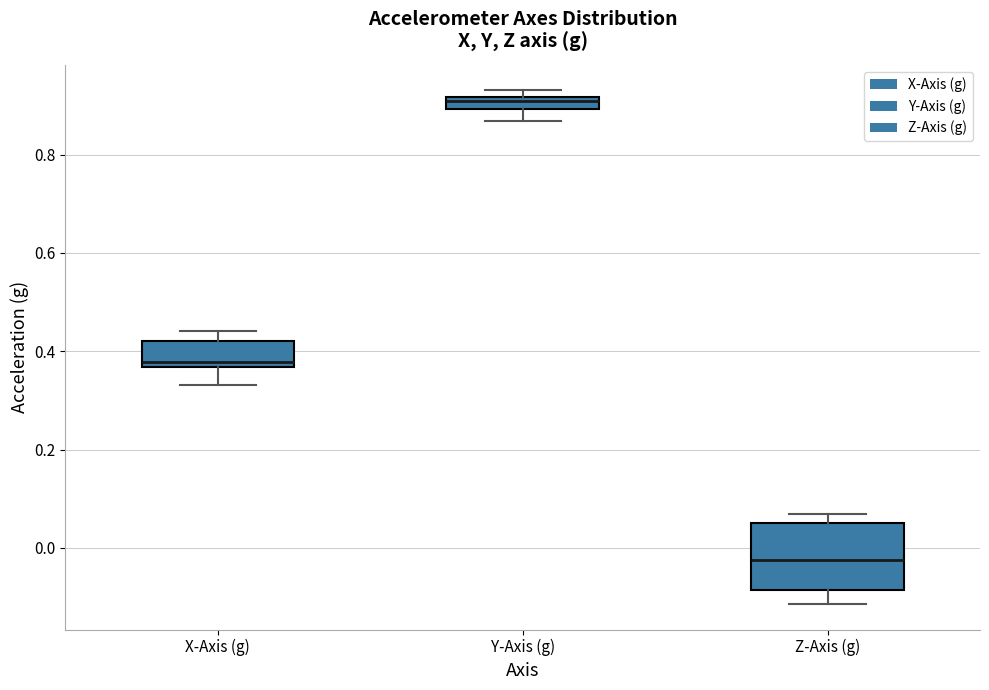

Which box is the tallest, from its lower edge to its upper edge?

Z-Axis (g)